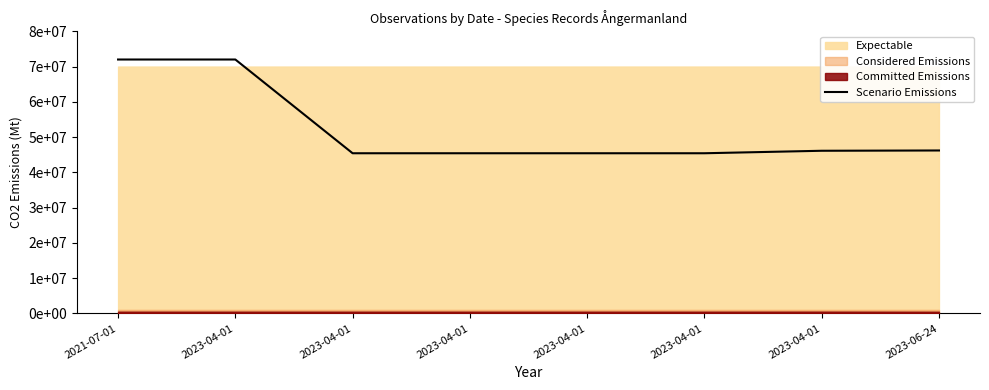

What is the change in value from 2023-04-01 to 2023-04-01?

+705424.4